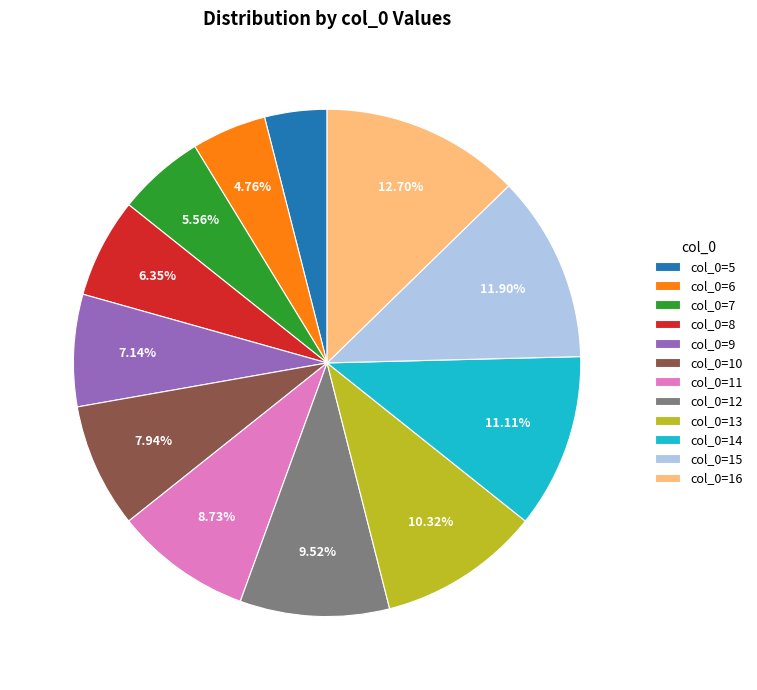

Is there any slice that represents more than half of the pie?

No